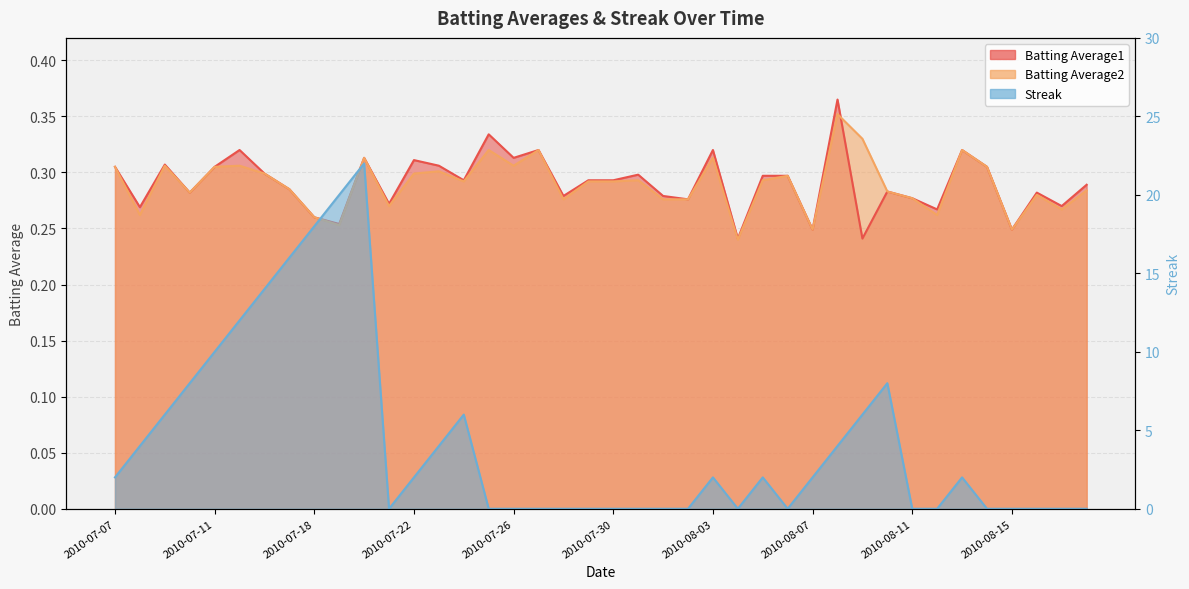

What is the label of the 11th point from the right?

2010-08-08